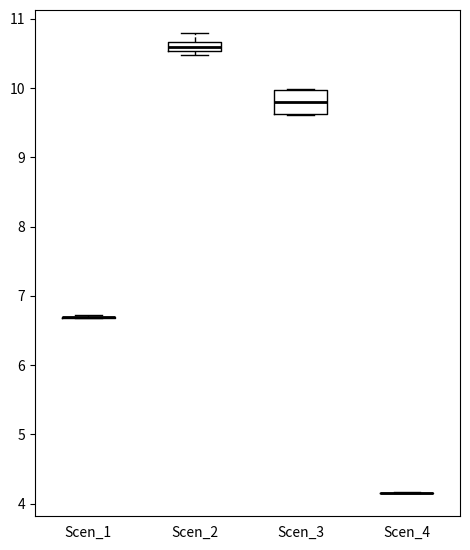

Where is the upper edge of the box for Scen_2 on the y-axis? The values are not printed on the chart, so give them approximately, as read against the axis.

10.7